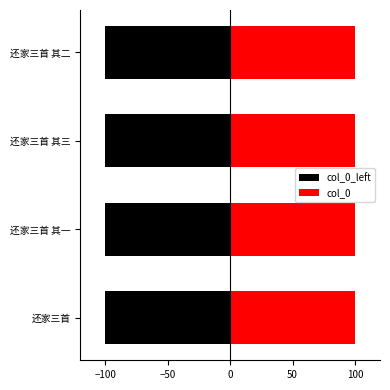

Rank the series by their maximum value, from highest to lowest.

col_0, col_0_left